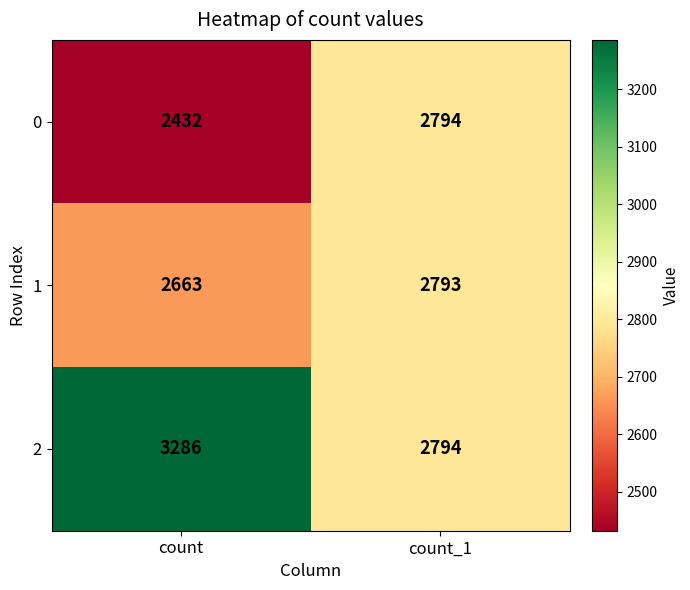

At which category does the chart reach its minimum across all series?

count